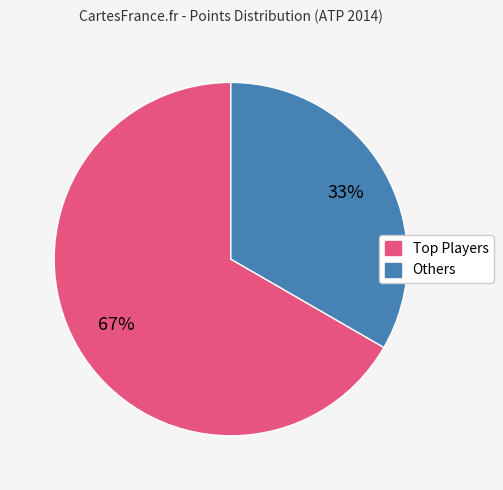

Is there a majority slice in this chart?

Yes